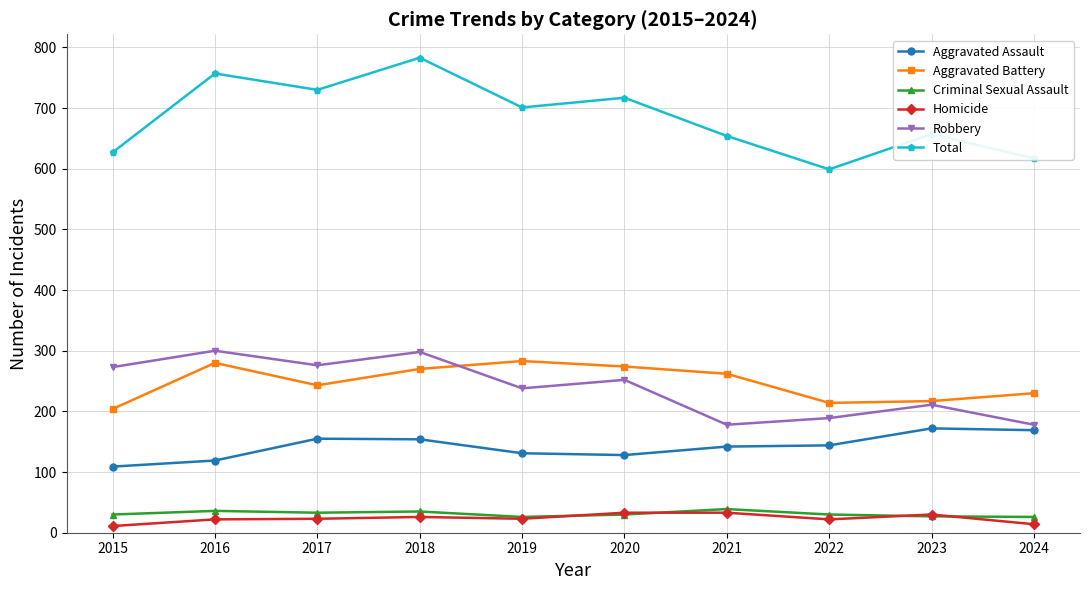

What is the approximate value of Criminal Sexual Assault at 2023?

27